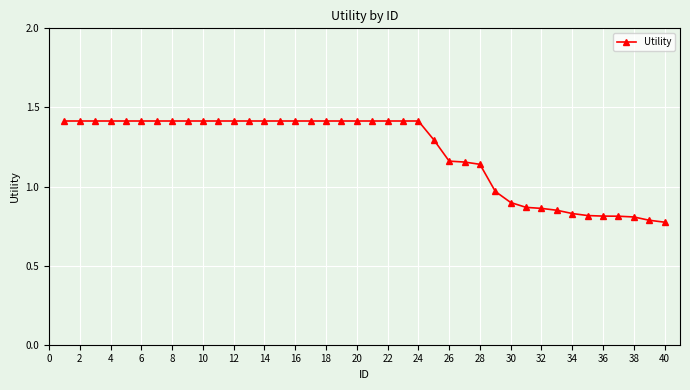

What is the value of the 23rd point from the left?

1.4